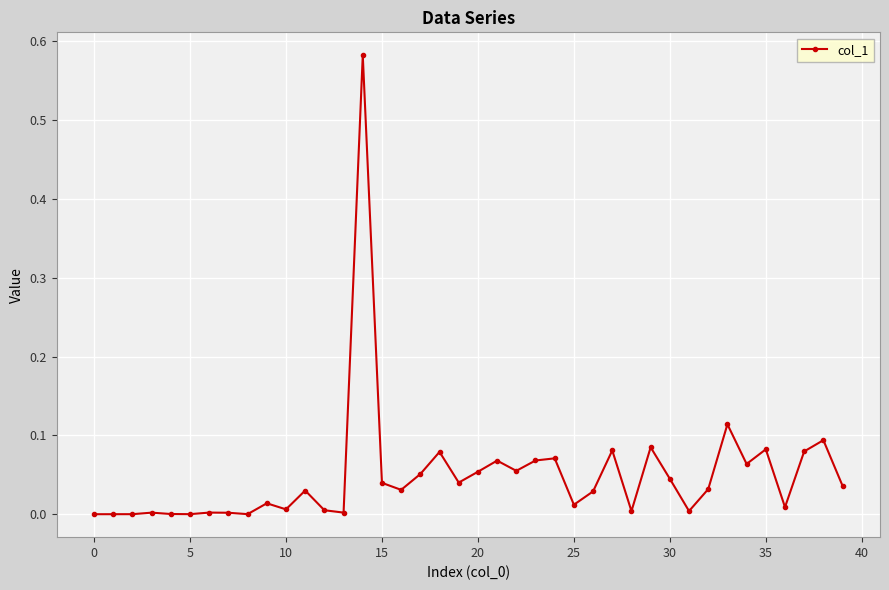

Count the number of categories in the chart.

40